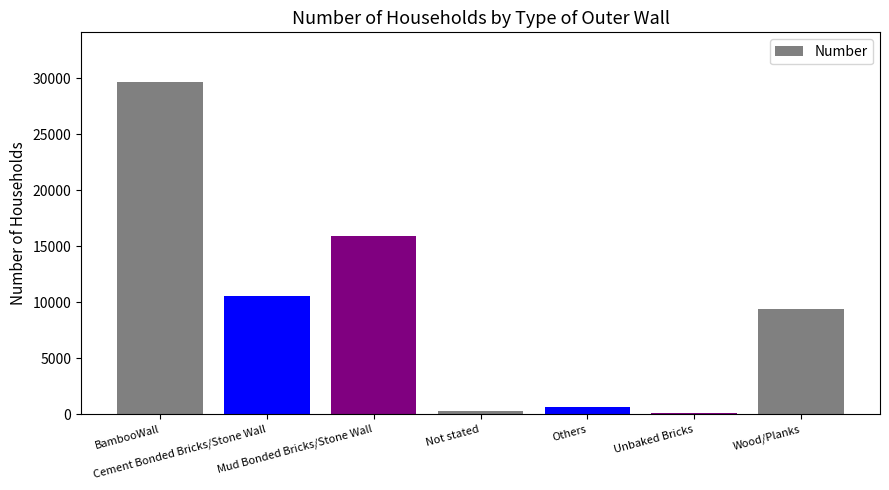

Approximately how many times larger is the value at Wood/Planks compared to BambooWall?

0.3